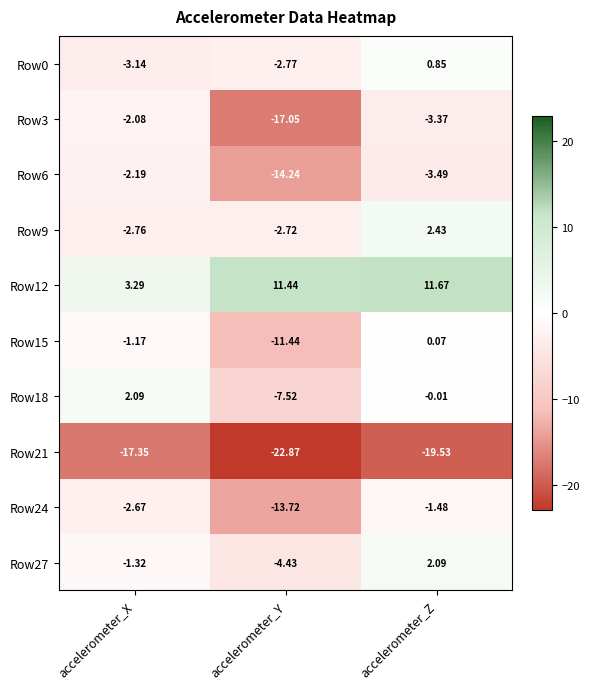

At which category is the sum across all series the highest?

accelerometer_Z